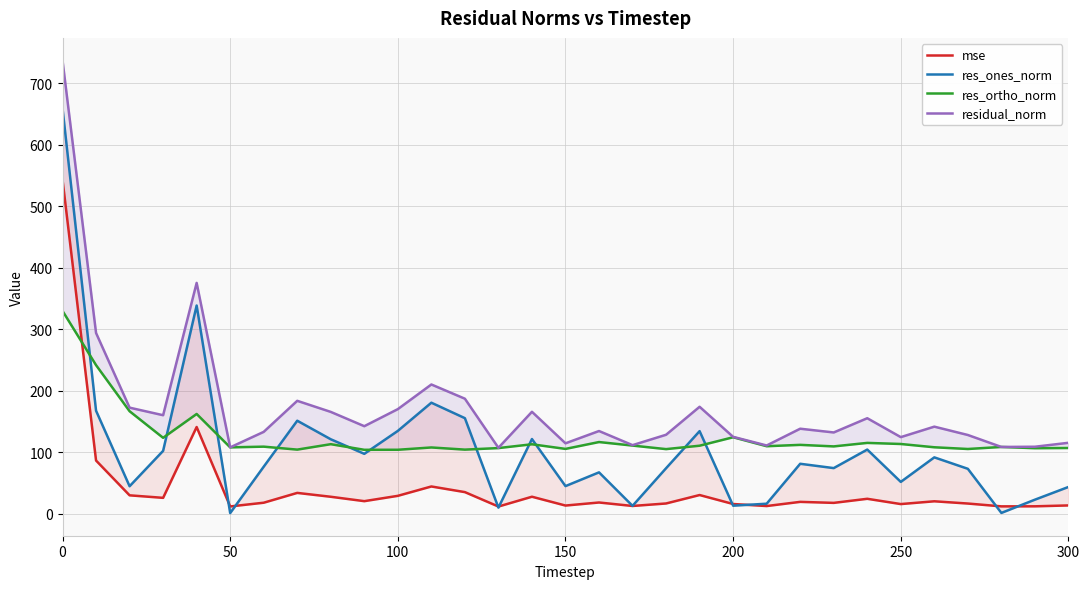

How many interior local peaks does the res_ortho_norm series have?

10